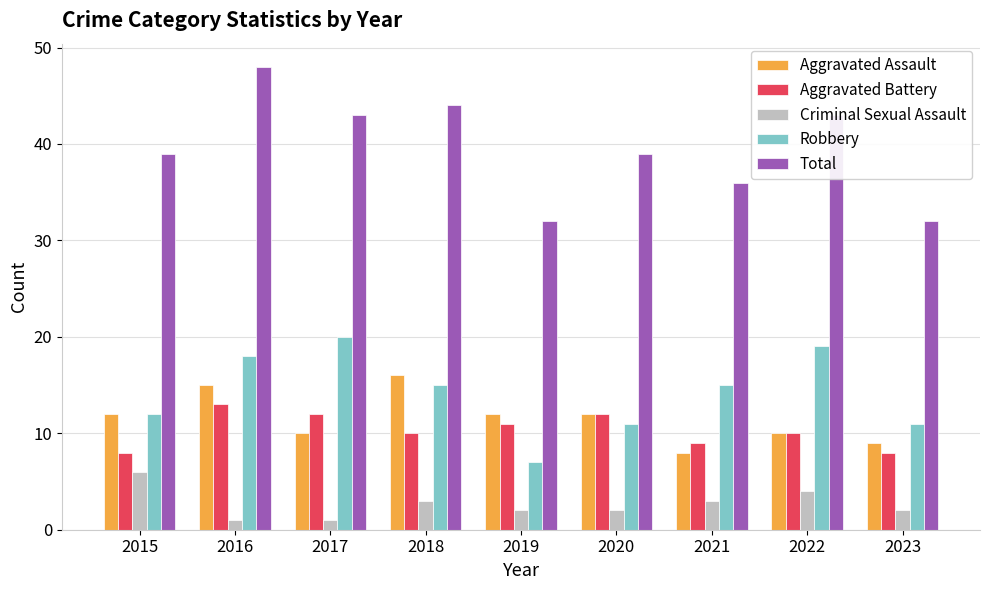

Which series has the widest spread of values?

Total